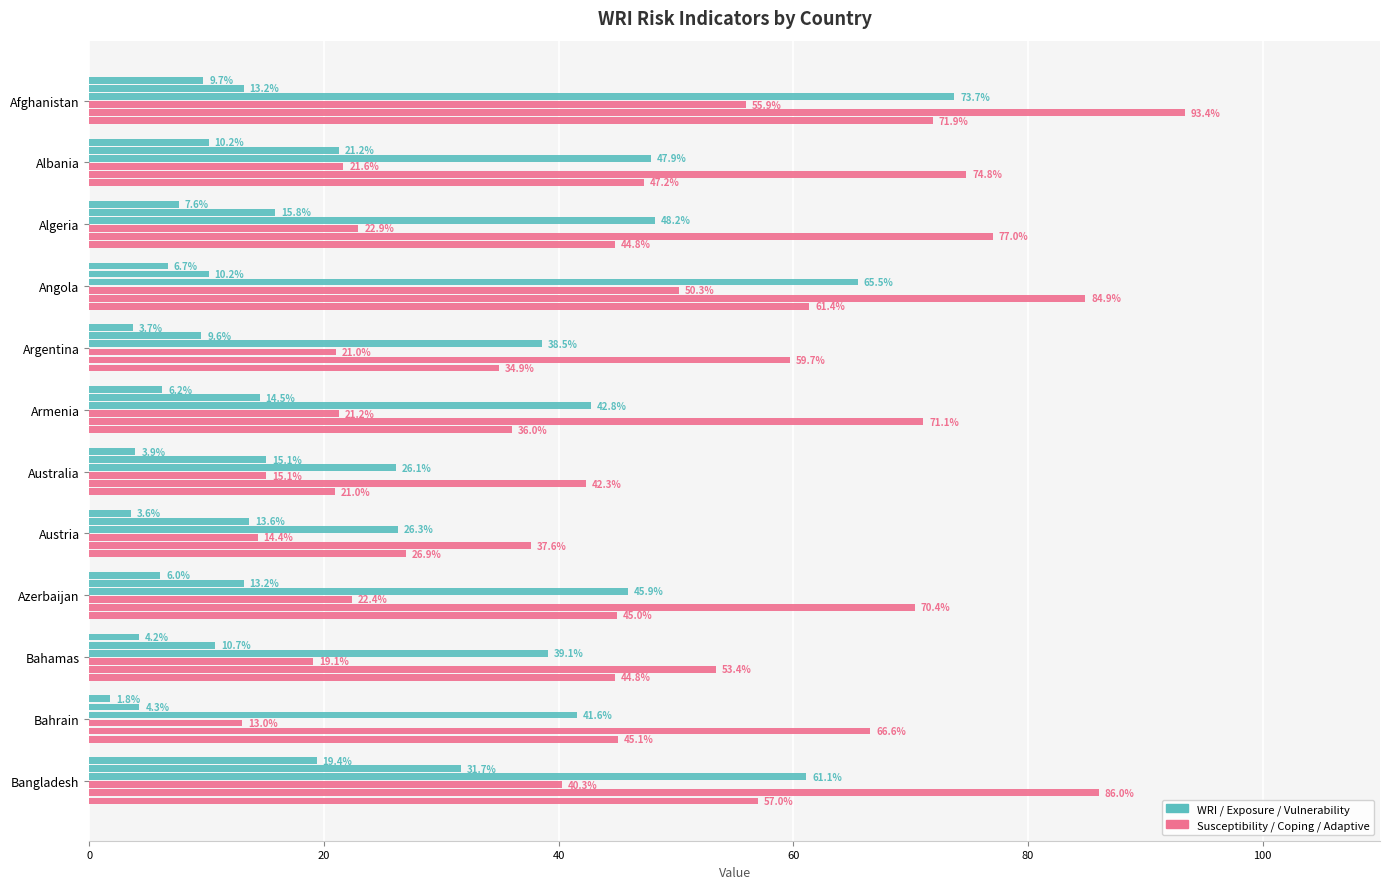

How many series are shown in this chart?

6